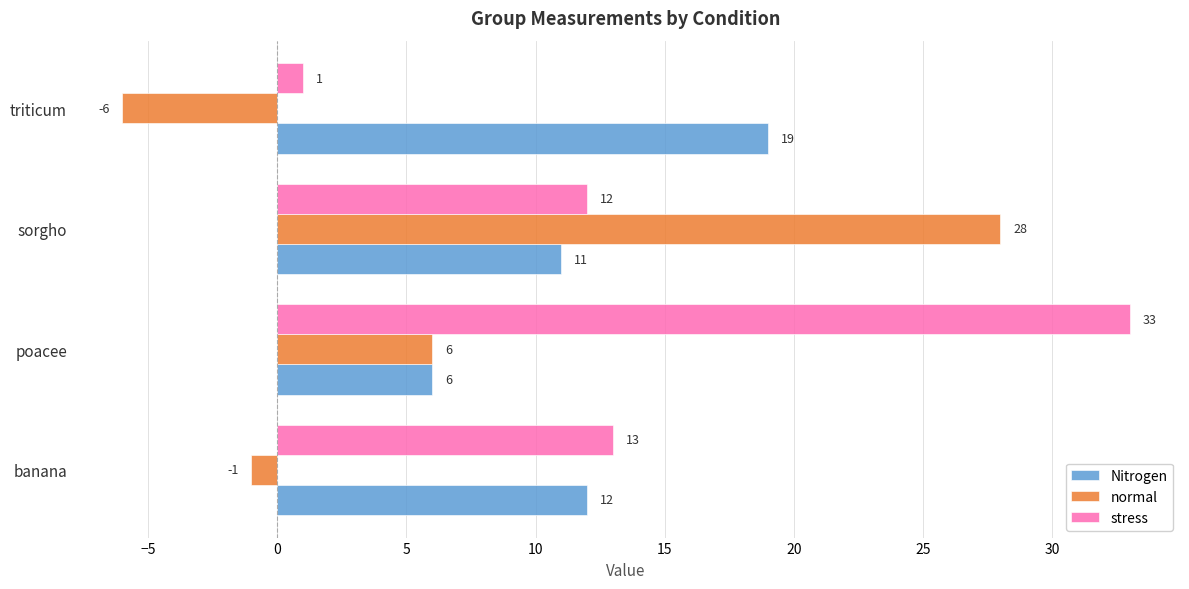

Is the value of stress at poacee greater than the value of normal at banana?

Yes